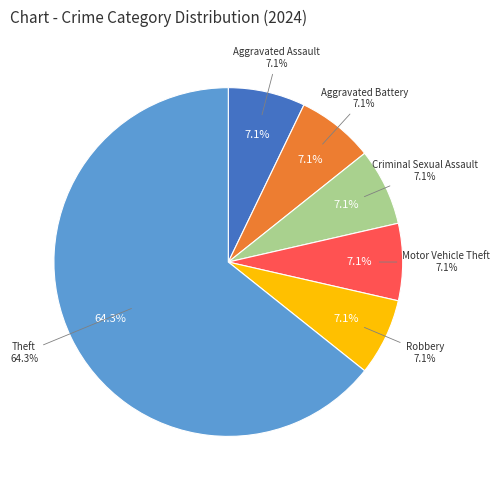

What is the majority slice?

Theft